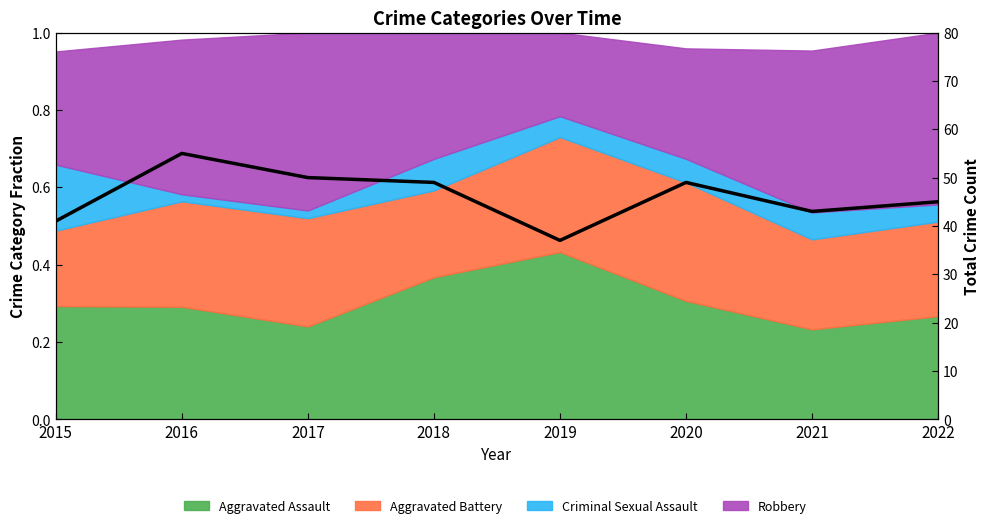

Is it true that the value at 2019 is 37?

True